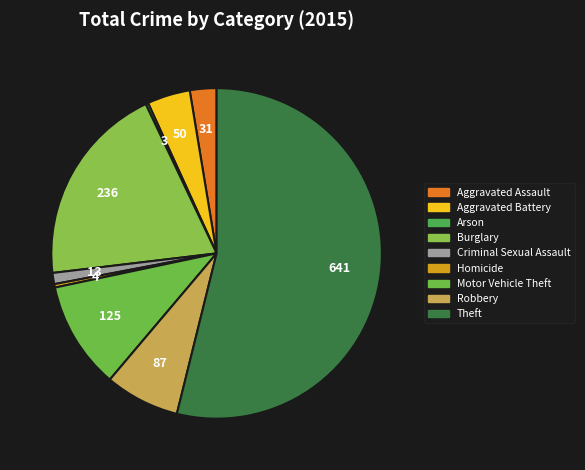

To the nearest percent, what portion does Motor Vehicle Theft represent?

11%